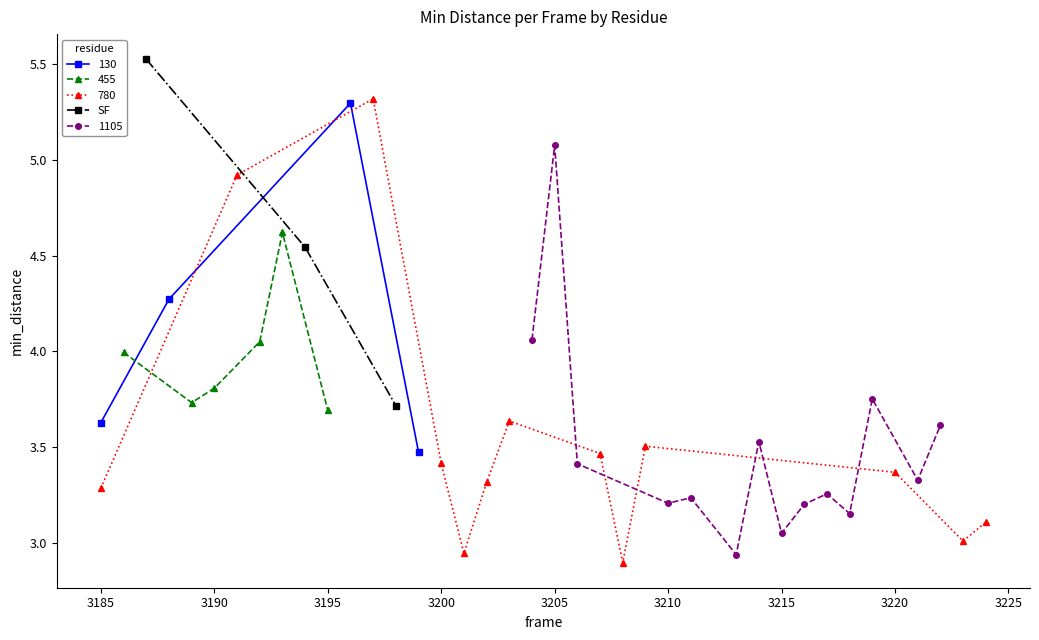

What is the value of the SF point at the 3rd from the left?

3.7